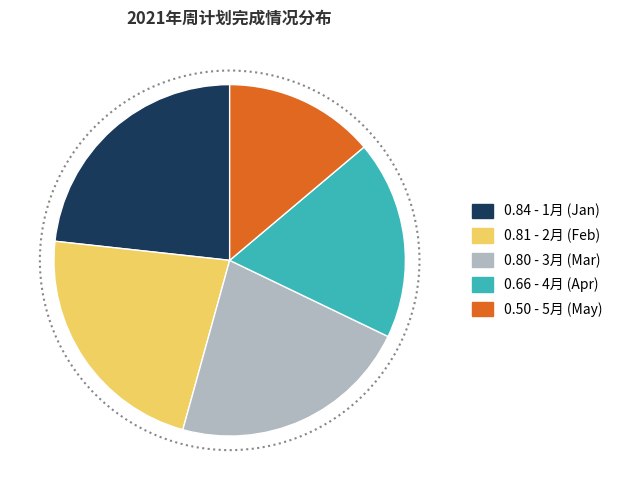

Is there any slice that represents more than half of the pie?

No